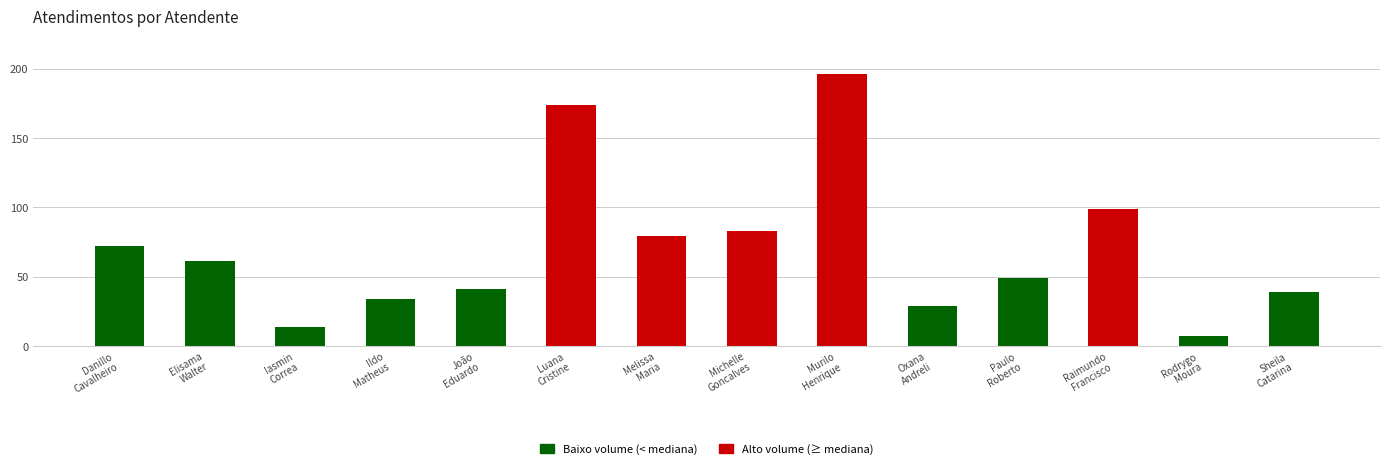

Does the chart contain any negative values?

No